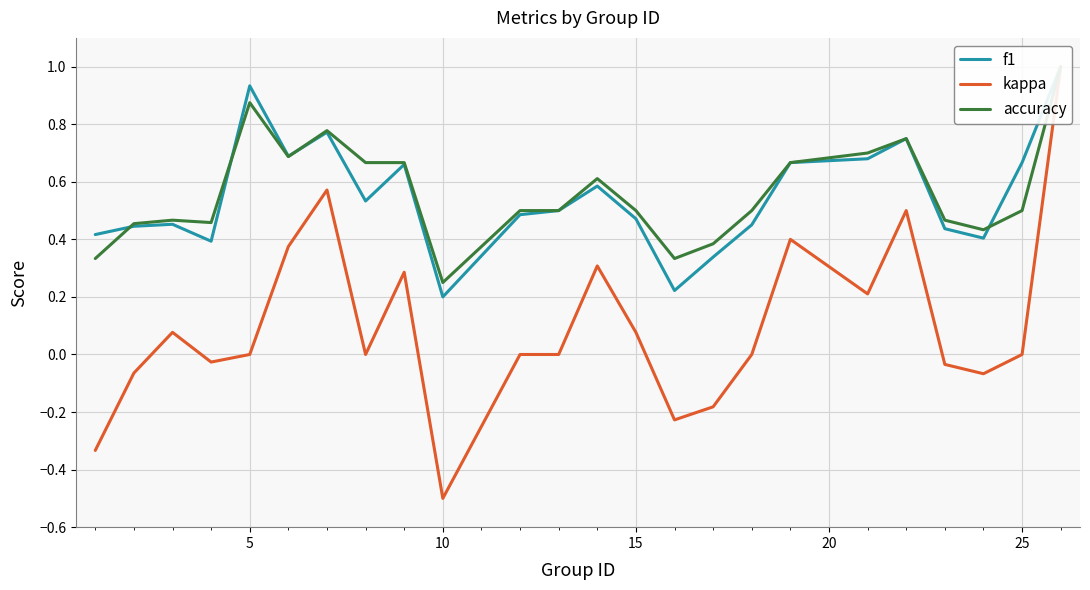

What are all the series names shown in the legend?

f1, kappa, accuracy